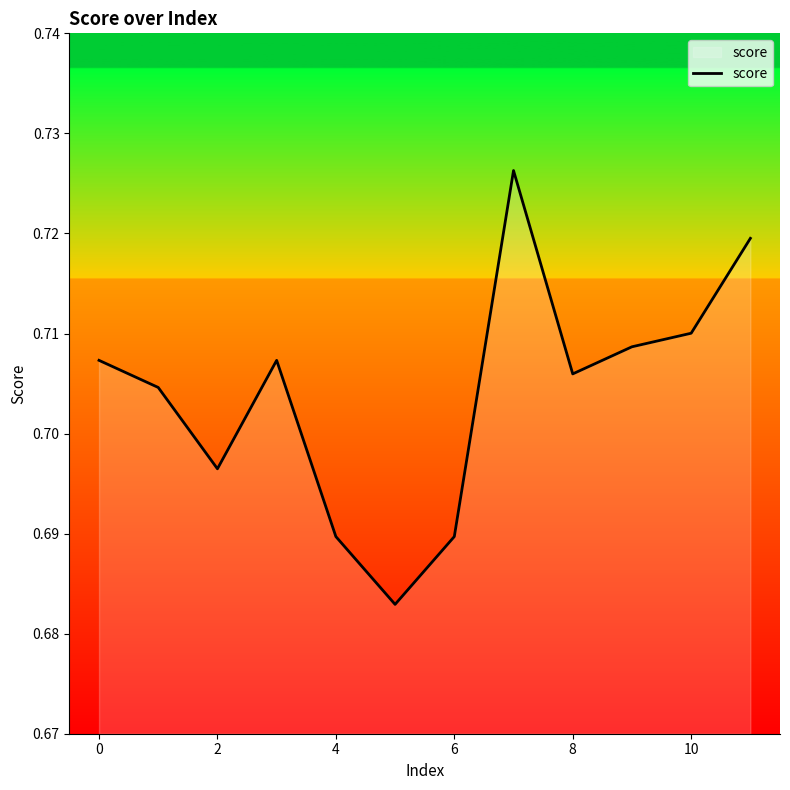

Does the chart display data point markers on the line(s)?

No